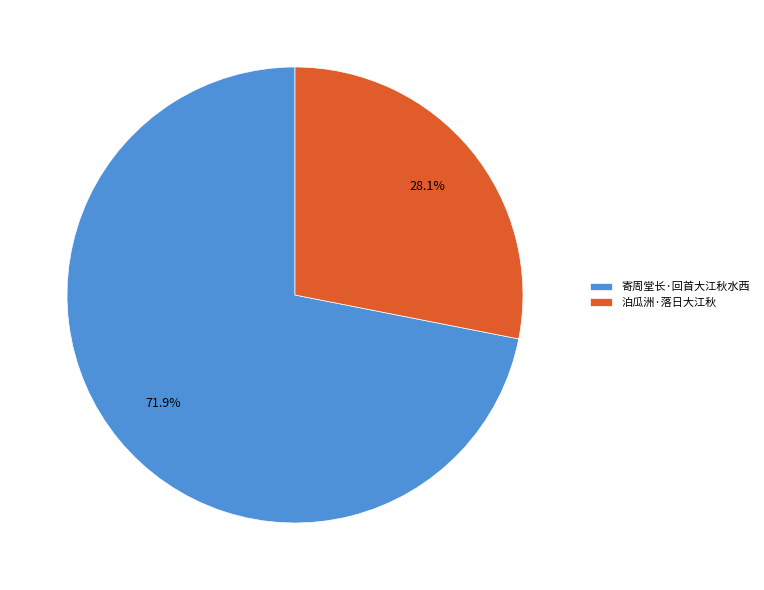

Is it true that 寄周堂长·回首大江秋水西 is 86% of the pie?

False